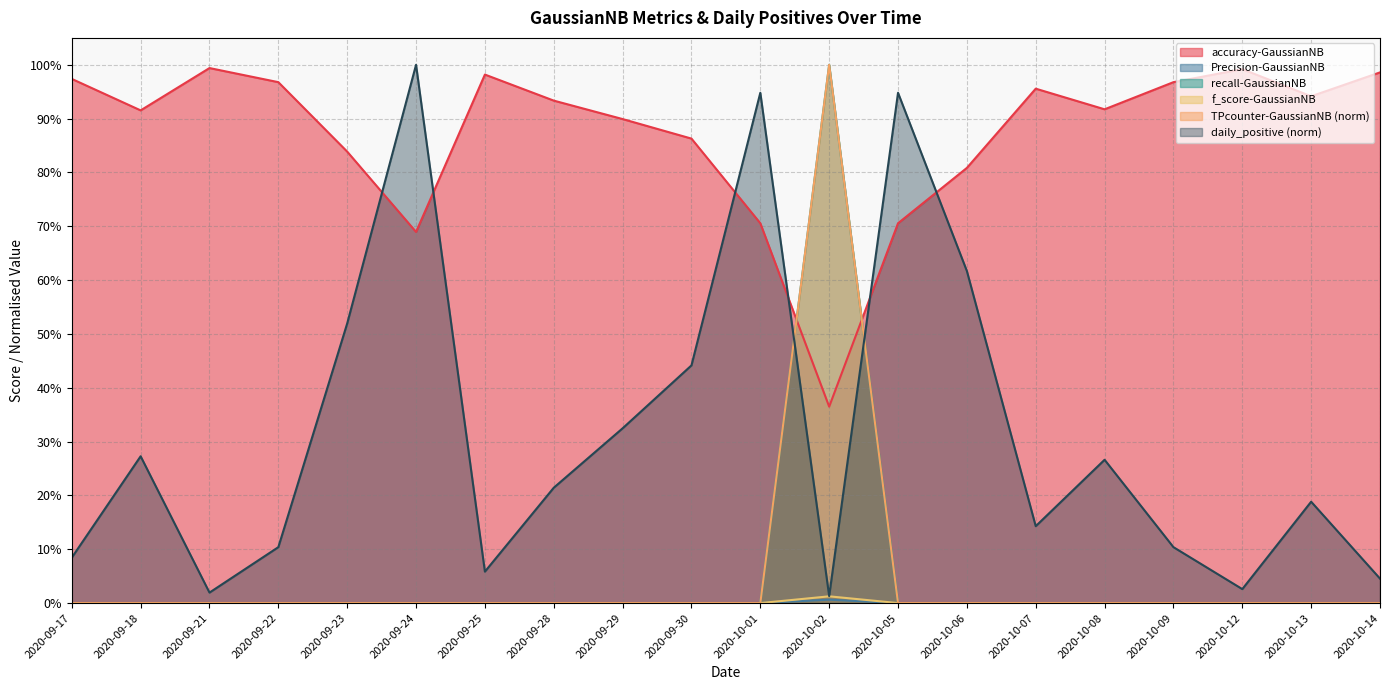

Is it true that TPcounter-GaussianNB equals -0.6 at 2020-09-22?

False